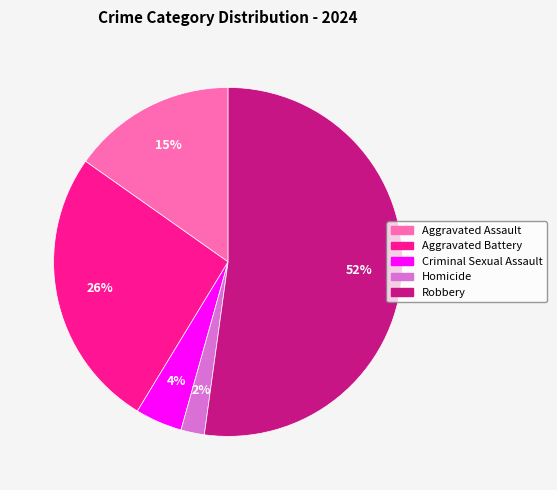

Which category has the biggest portion of the pie?

Robbery